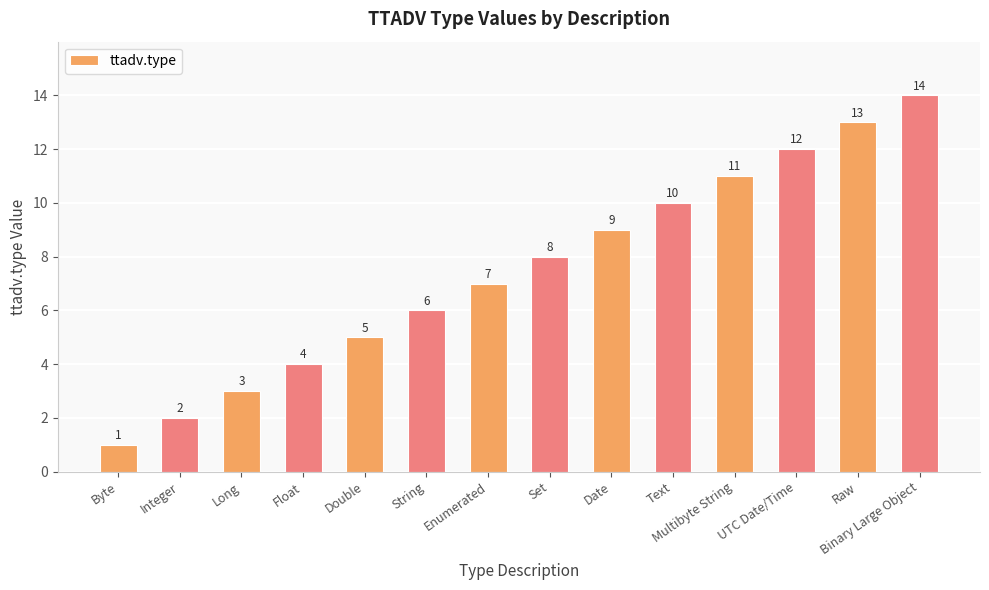

How many series are shown in this chart?

1